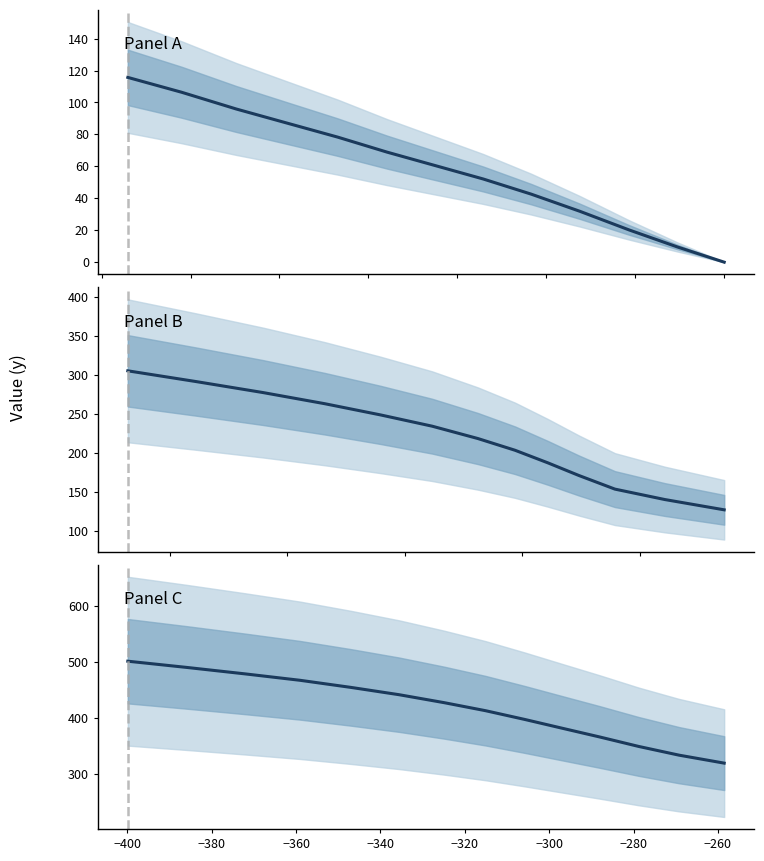

The value of x at 31 is -305.8. True or false?

True